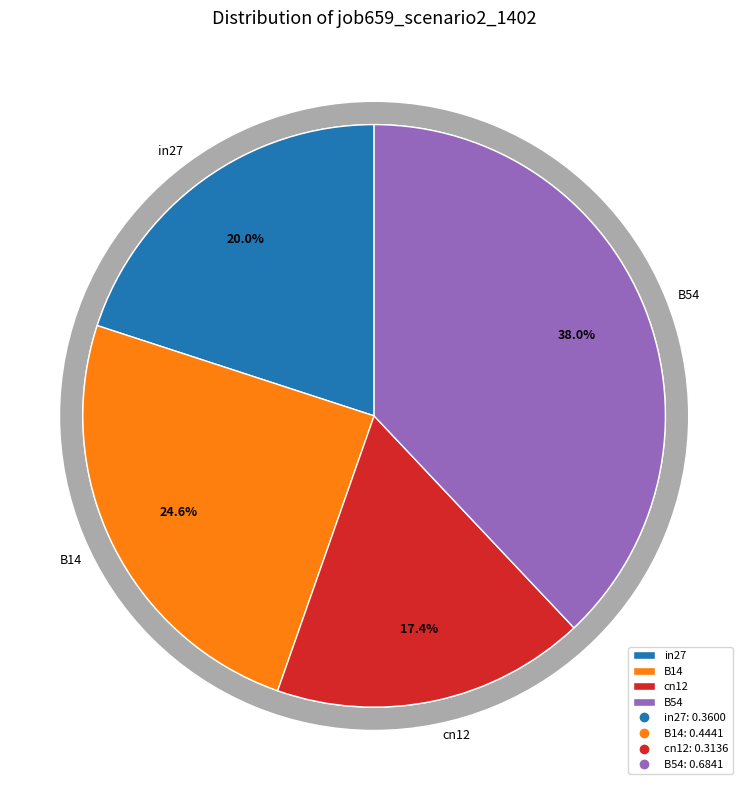

Does B11 represent more than half of the total?

No